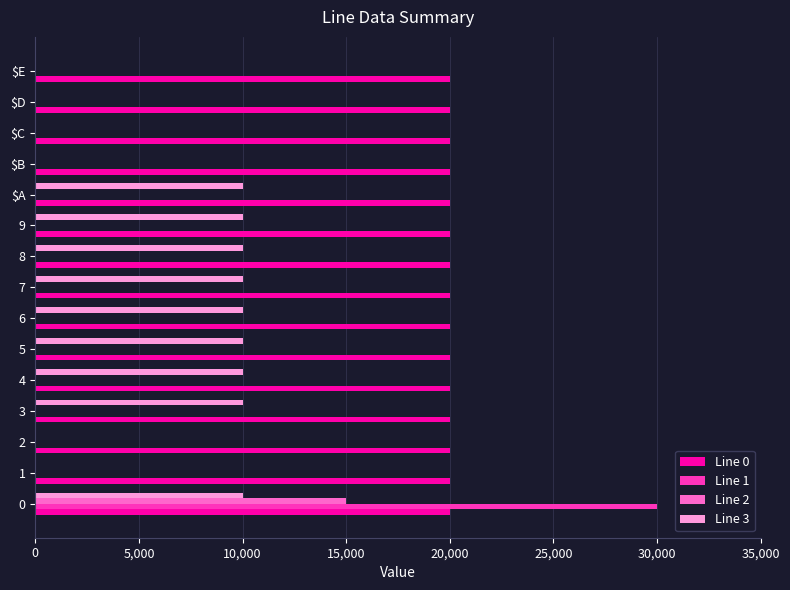

The Line 0 series shows 8491 at $E. True or false?

False